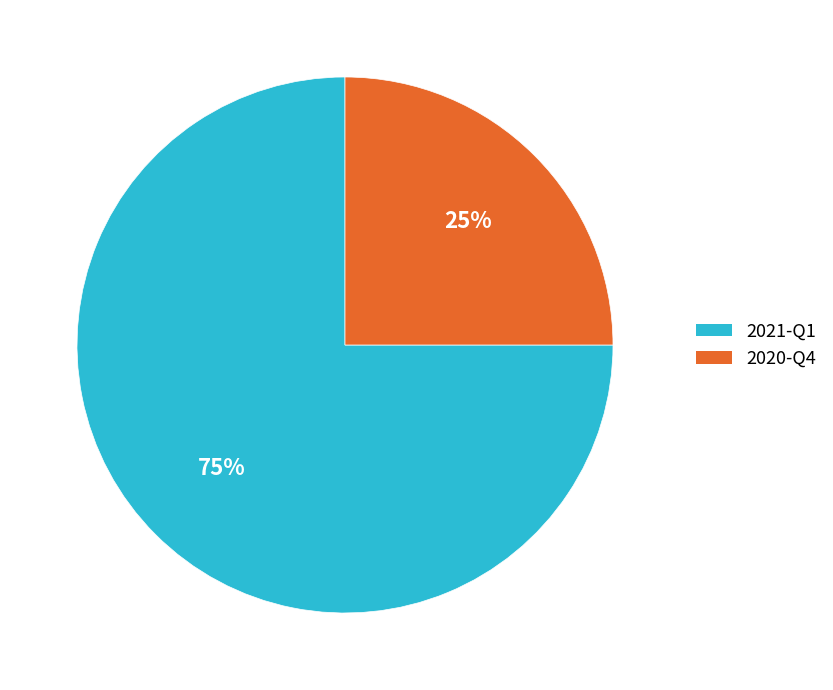

True or false: 2020-Q4 accounts for 11% of the total.

False